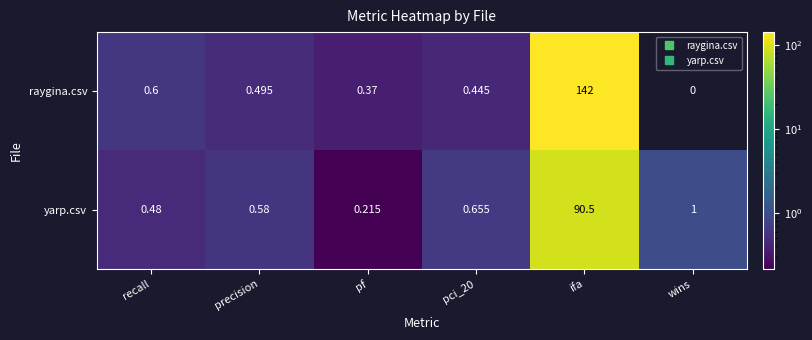

List the series in order of their peak value, highest first.

raygina.csv, yarp.csv